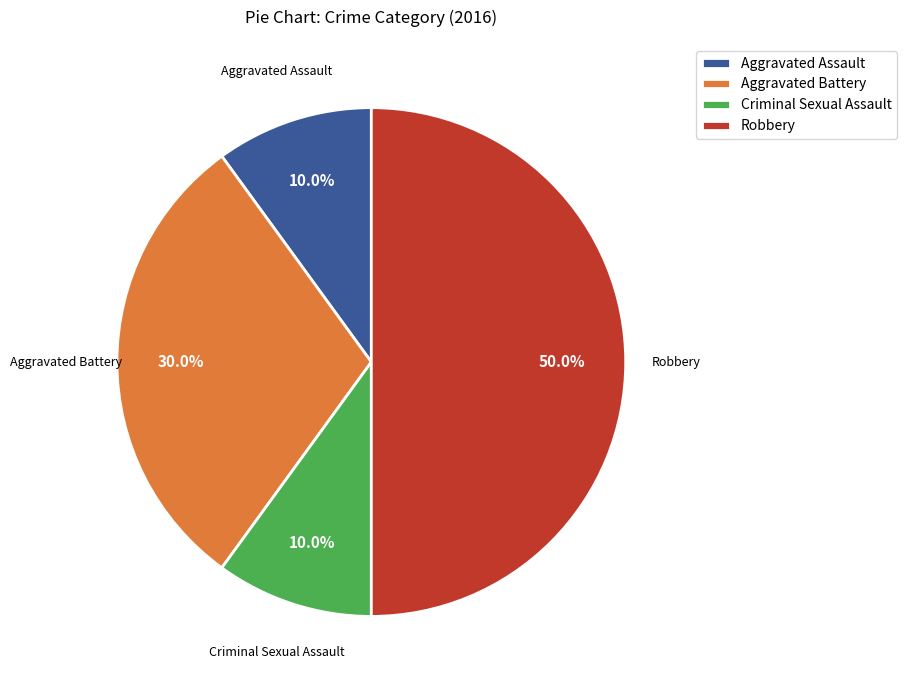

Which category has the biggest portion of the pie?

Robbery